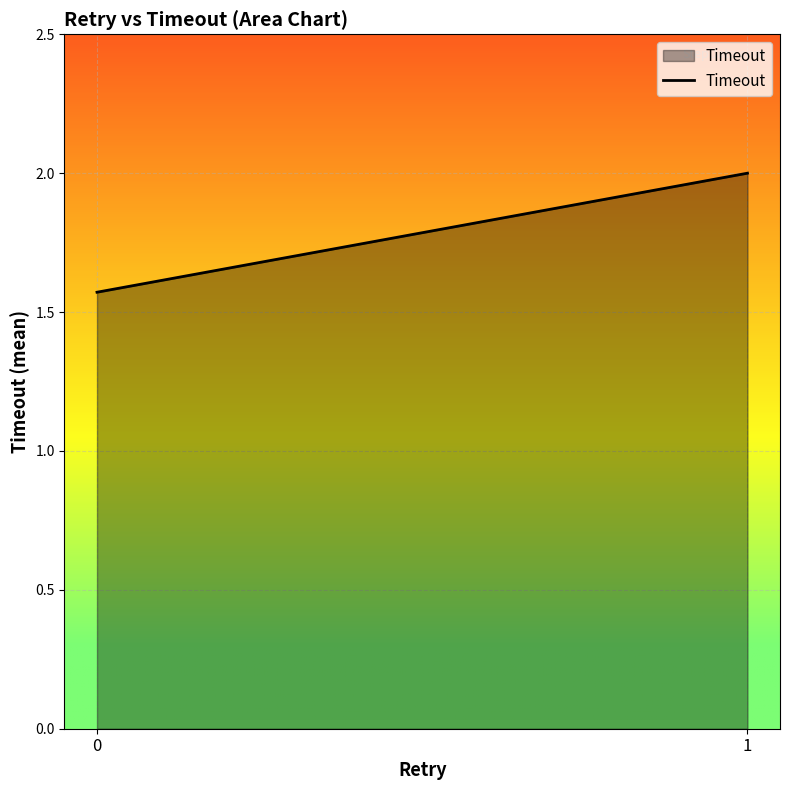

Rank the categories by value from highest to lowest.

1, 0